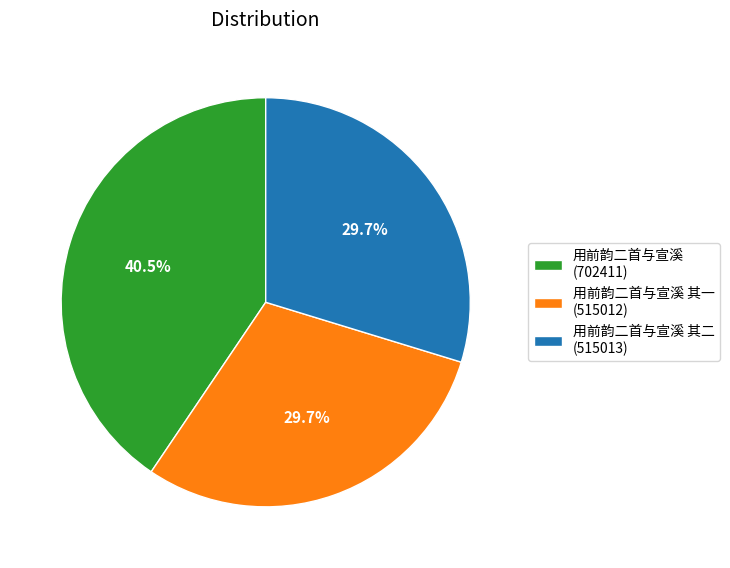

Is there a majority slice in this chart?

No